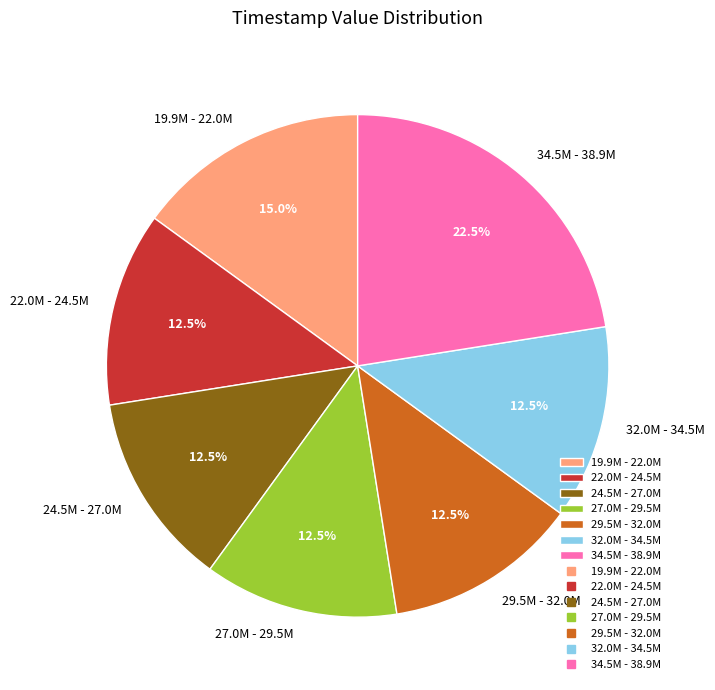

Does 29.5M - 32.0M represent more than half of the total?

No